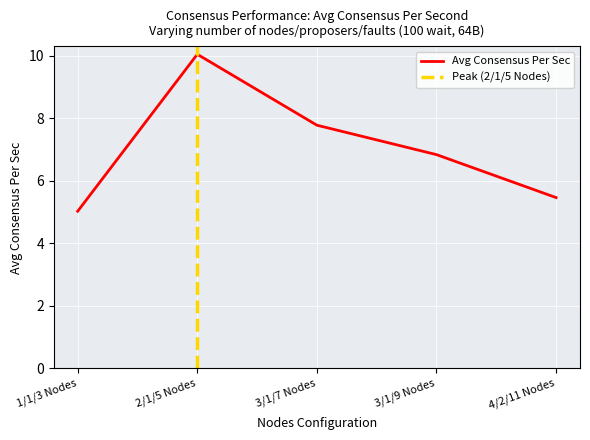

How many distinct data groups are displayed?

1